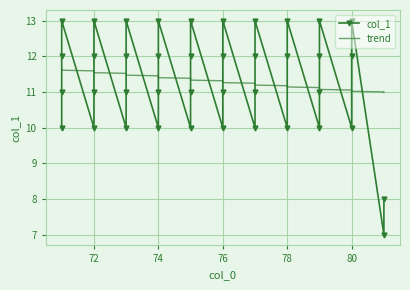

What are all the series names shown in the legend?

col_1, trend